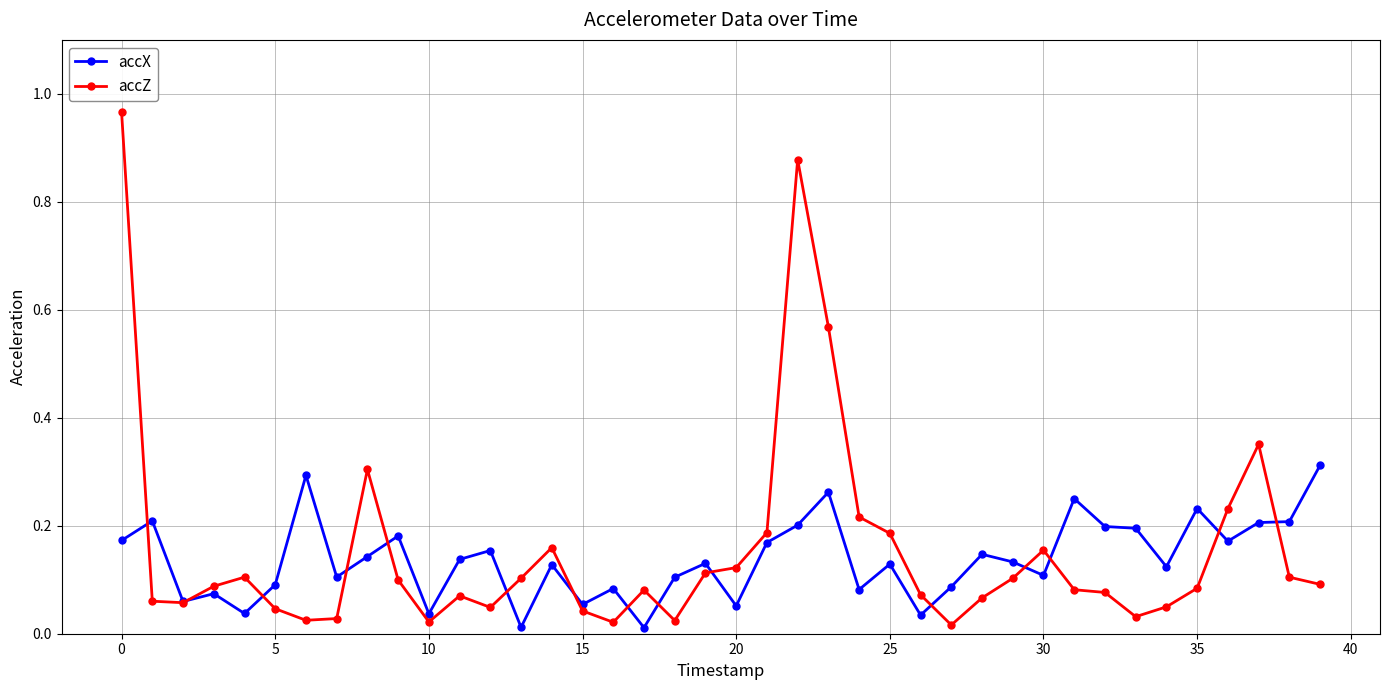

Which series has the widest spread of values?

accZ